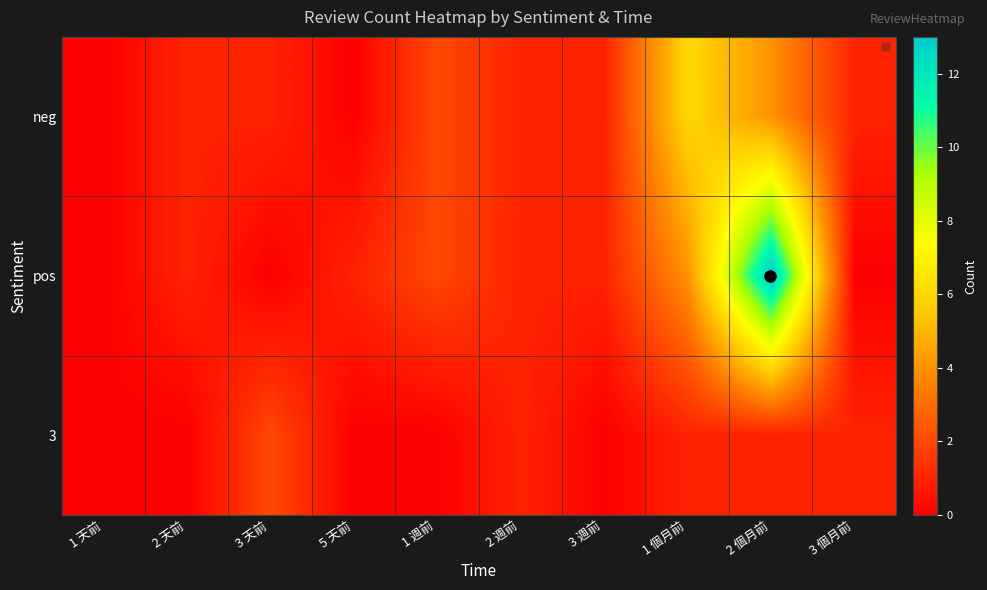

List the series in order of their peak value, lowest first.

3, neg, pos